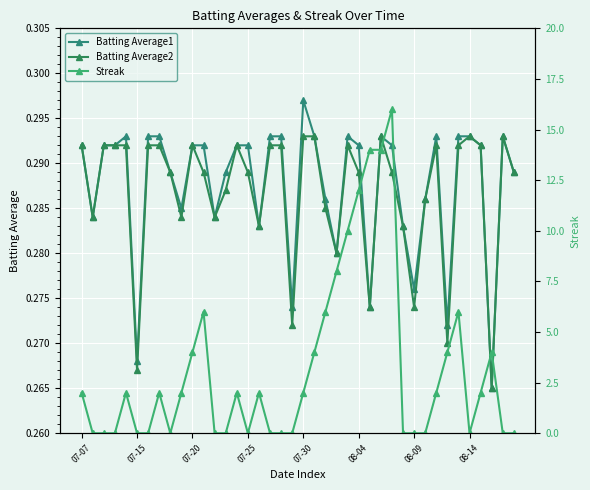

True or false: Batting Average1 has a value of 0.3 at 14.

True